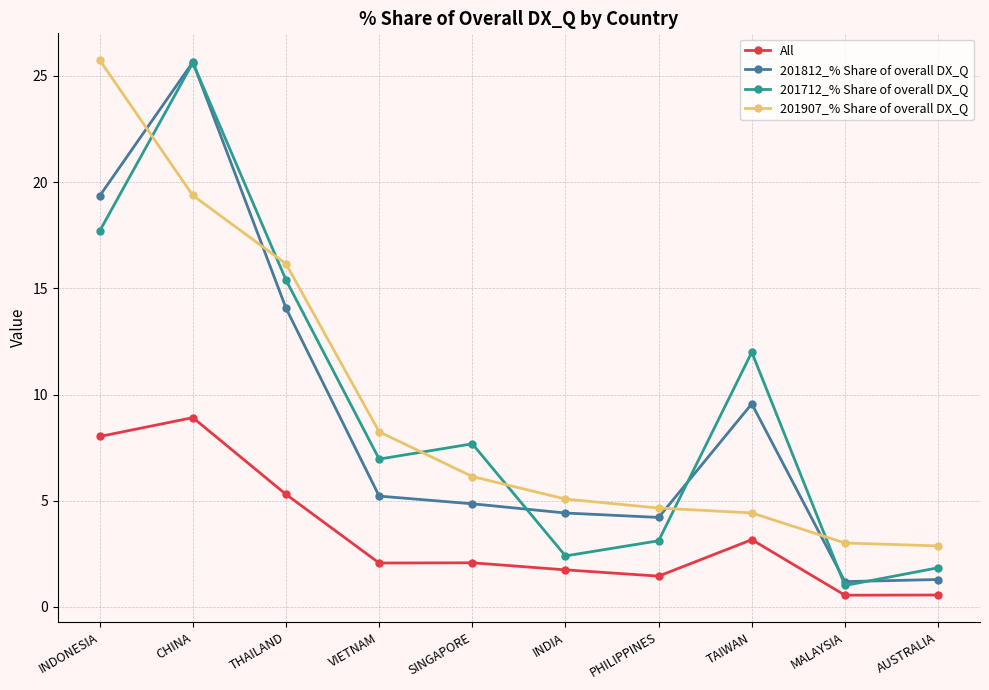

Count the number of data series in this chart.

4